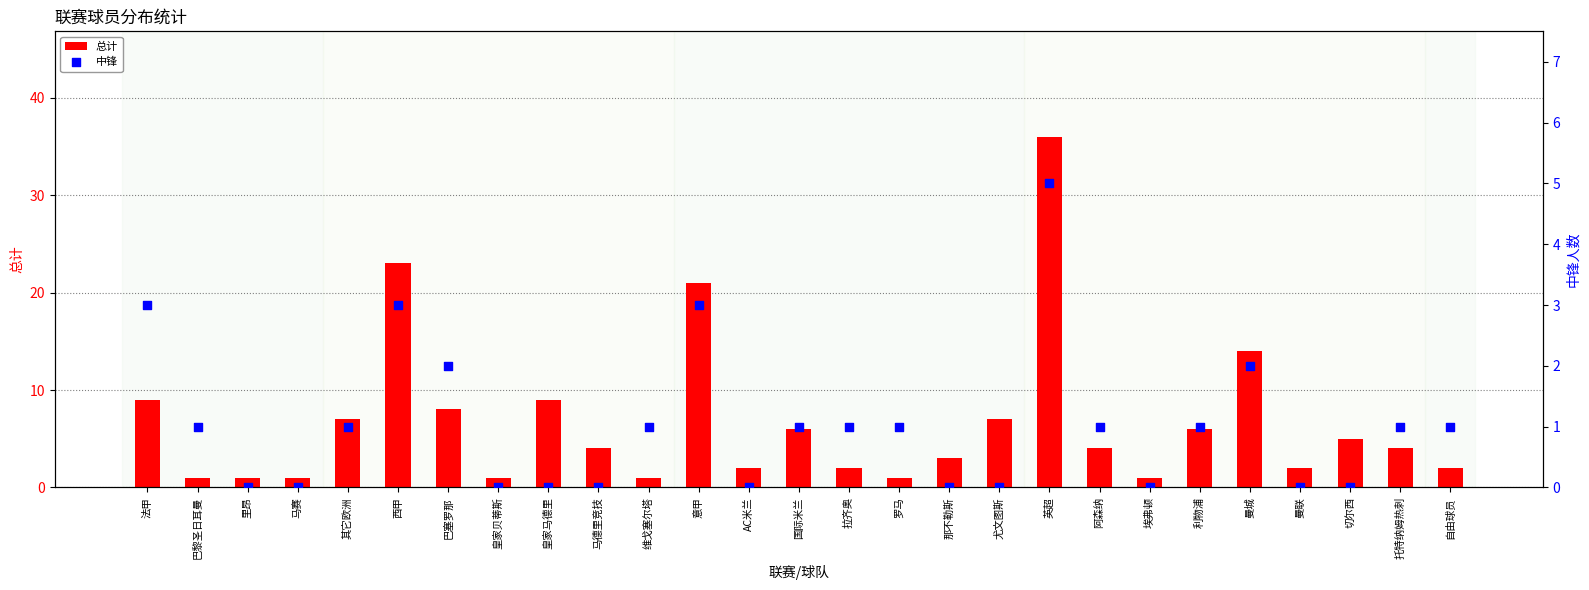

Which series contains the lowest Y value?

中锋